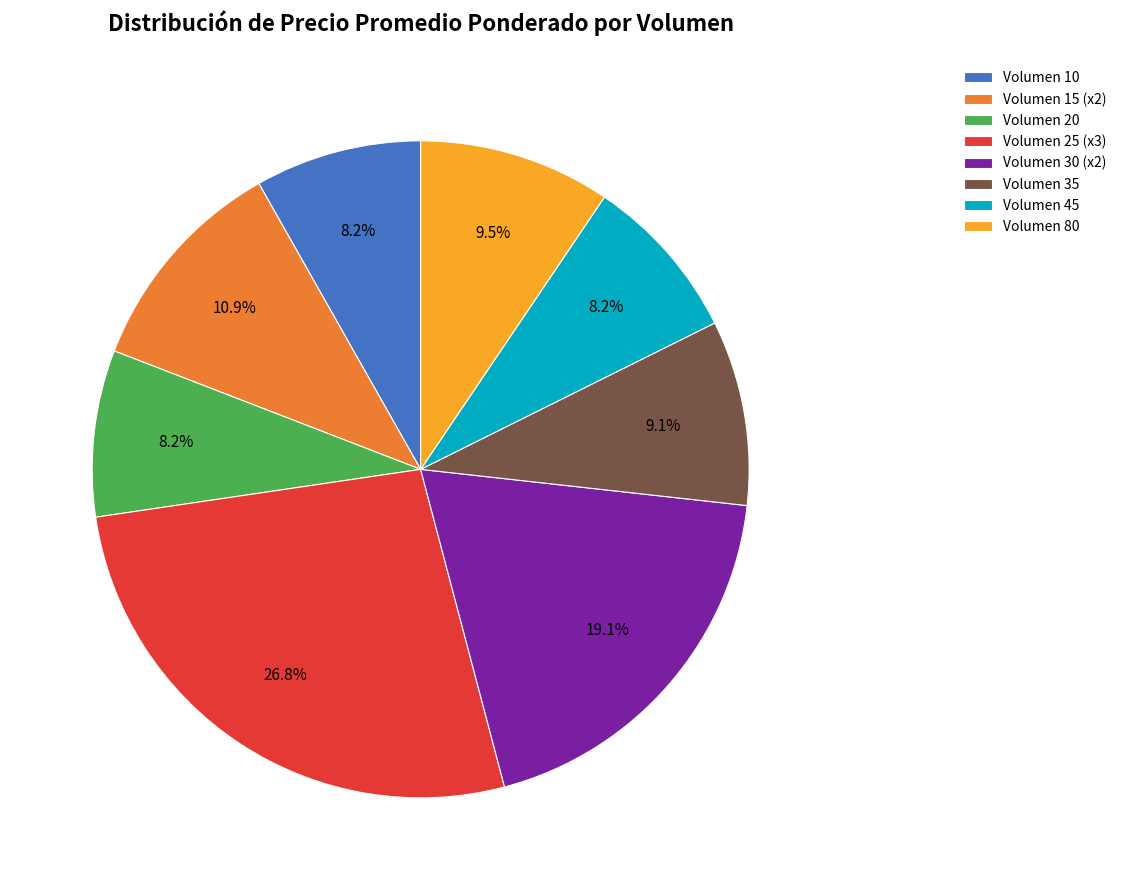

Is the sum of Volumen 25 (x3) and Volumen 35 greater than half?

No